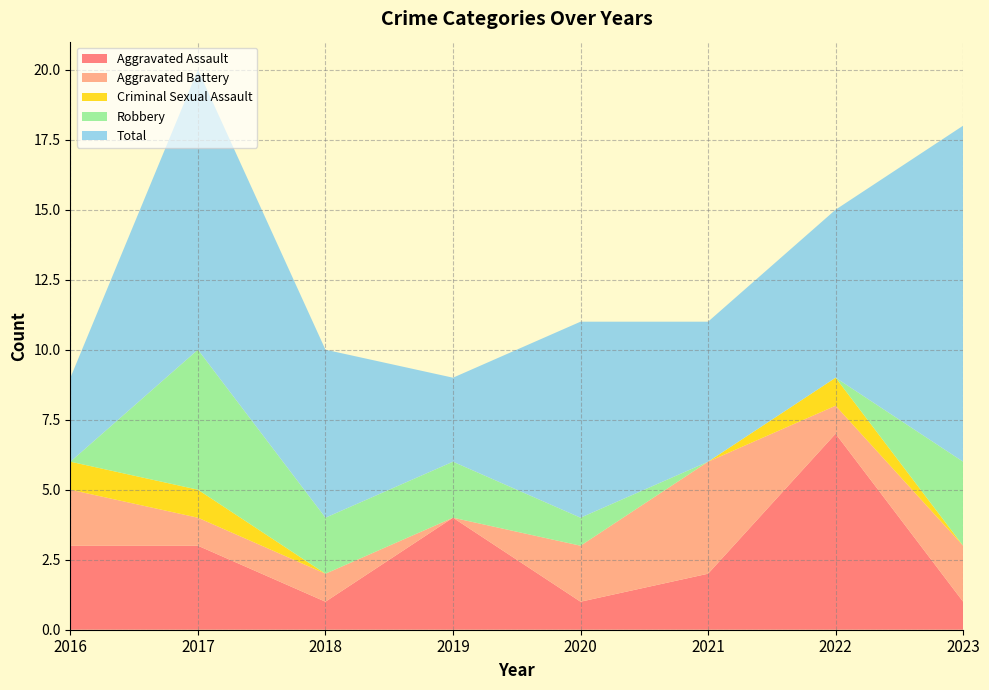

Reading right to left, what are all the values shown in this chart?

Aggravated Assault: 1	7	2	1	4	1	3	3
Aggravated Battery: 2	1	4	2	0	1	1	2
Criminal Sexual Assault: 0	1	0	0	0	0	1	1
Robbery: 3	0	0	1	2	2	5	0
Total: 12	6	5	7	3	6	10	3